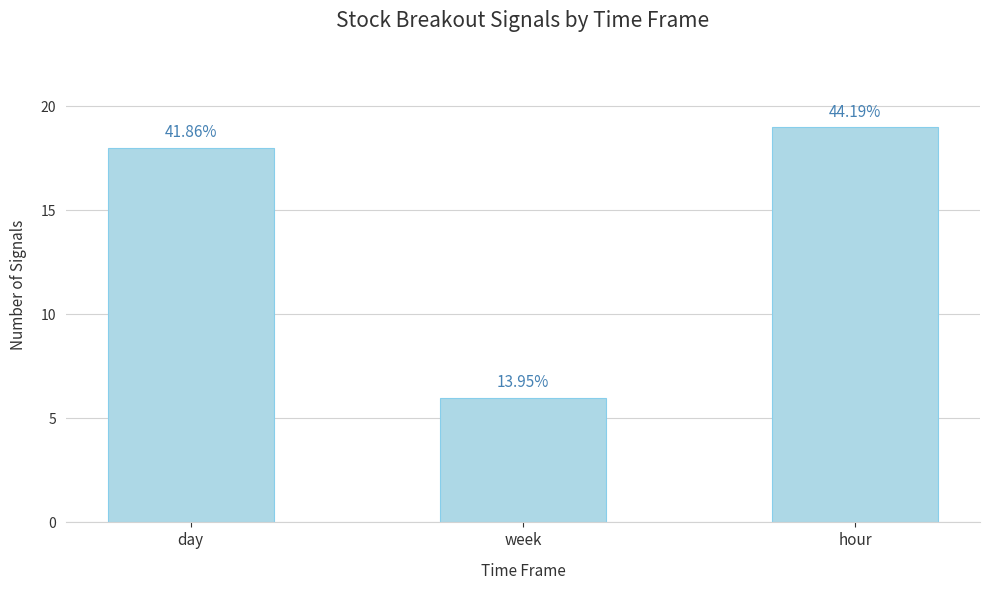

What is the change in value from day to week?

-12